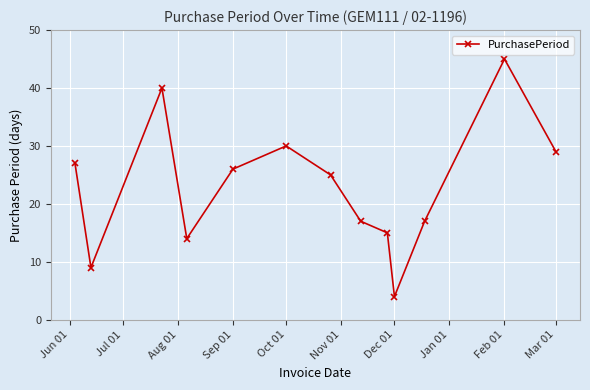

How many points are higher than both their immediate neighbors (excluding endpoints)?

3